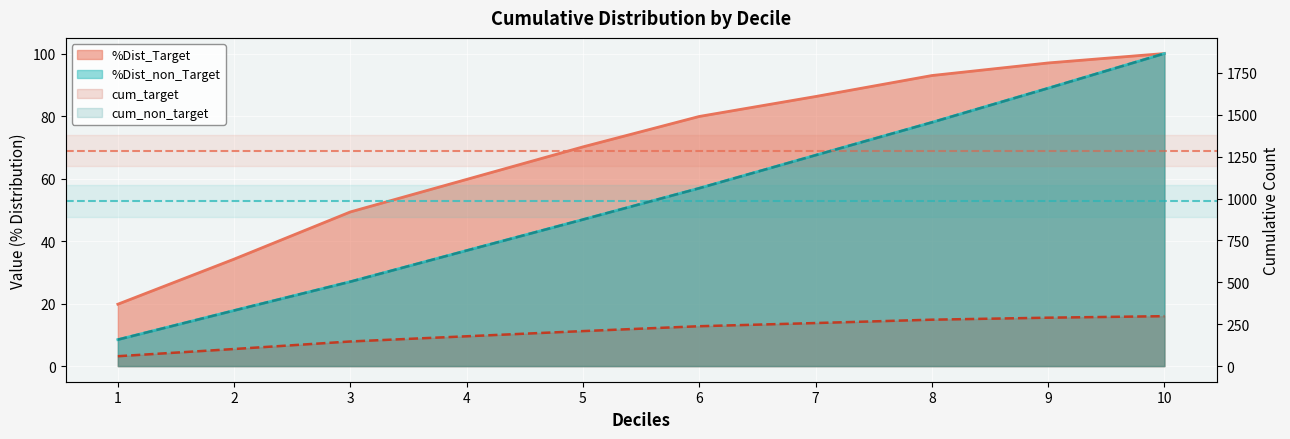

What is the value of the %Dist_Target point at the 2nd from the left?

34.2